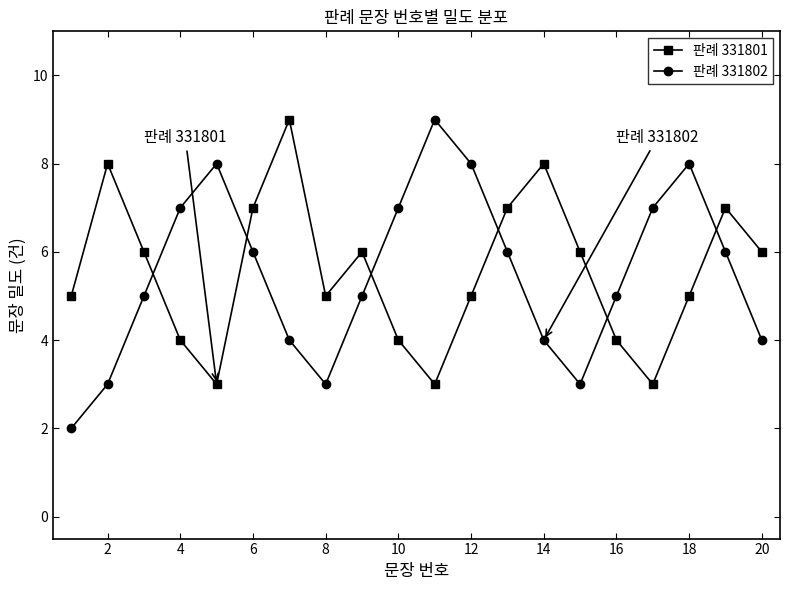

How many series are shown in this chart?

2